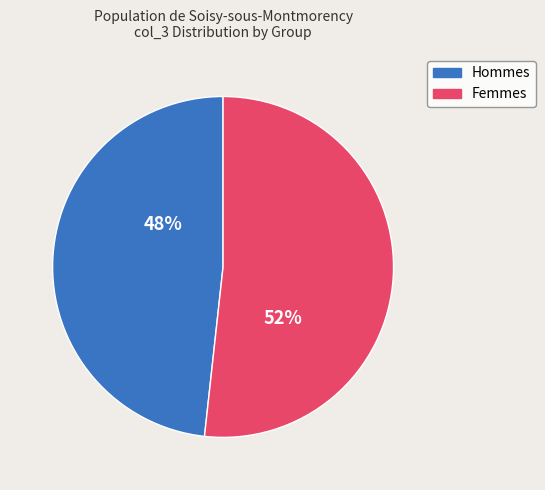

To the nearest percent, what is the average slice percentage?

50%